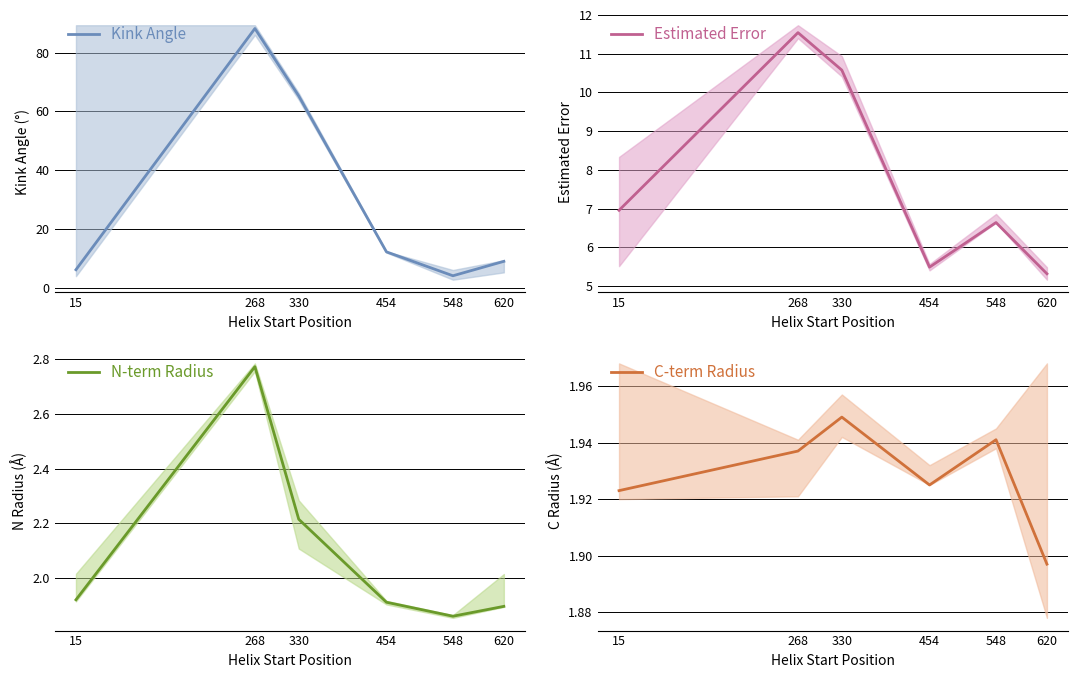

How many lines are shown in the chart?

4